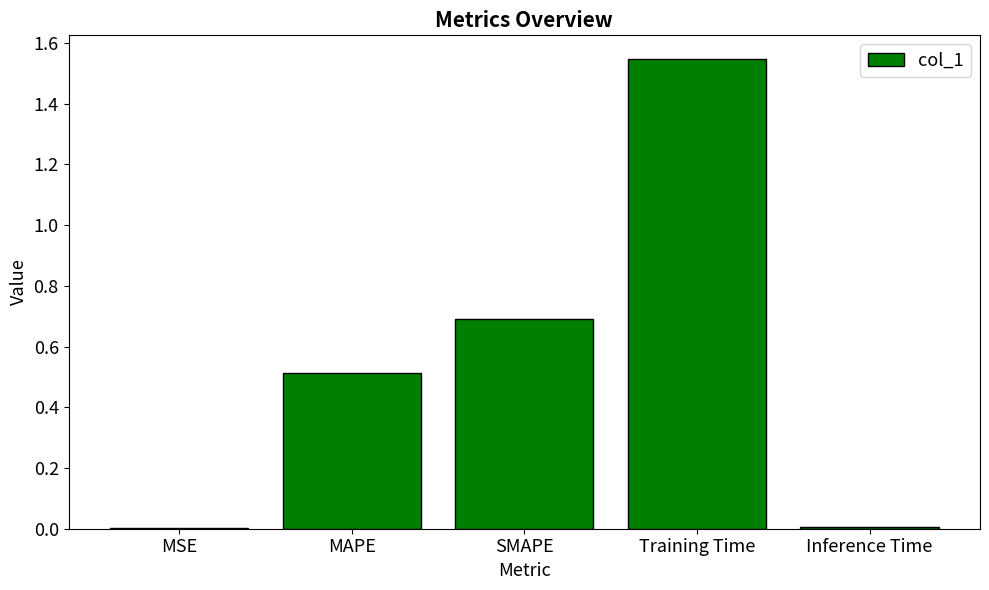

Read the value at SMAPE.

0.7